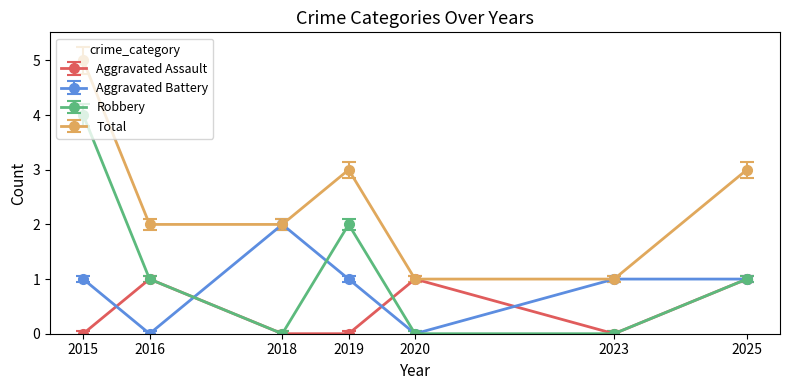

What is the difference between the second highest and second lowest values in the Aggravated Assault series?

1